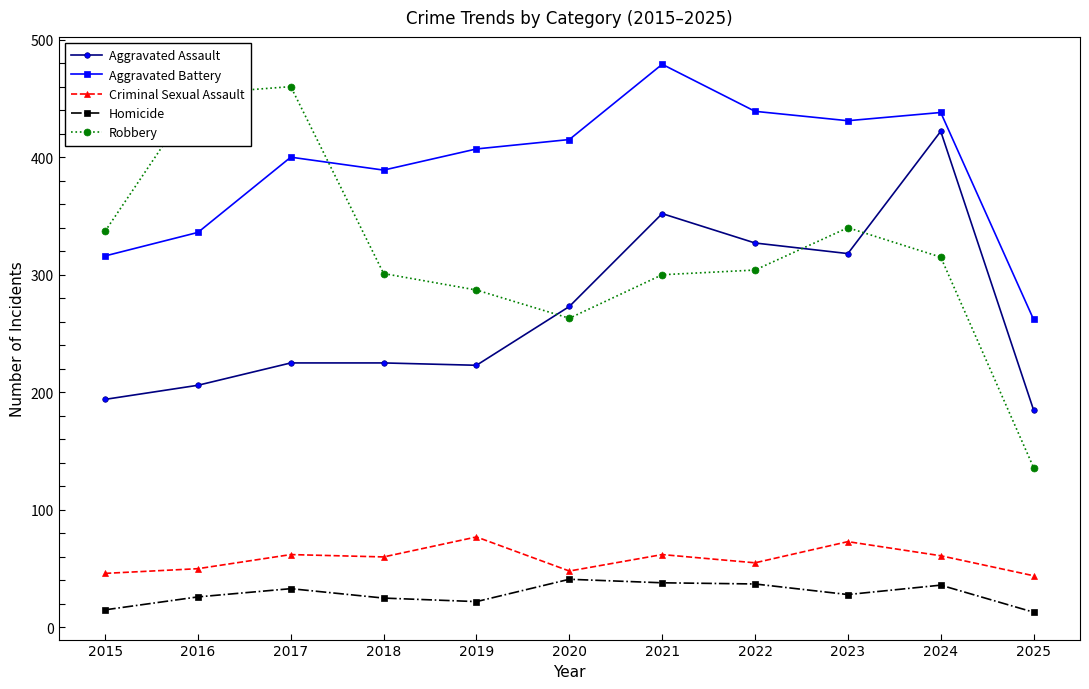

Read the Homicide value at 2020.

41